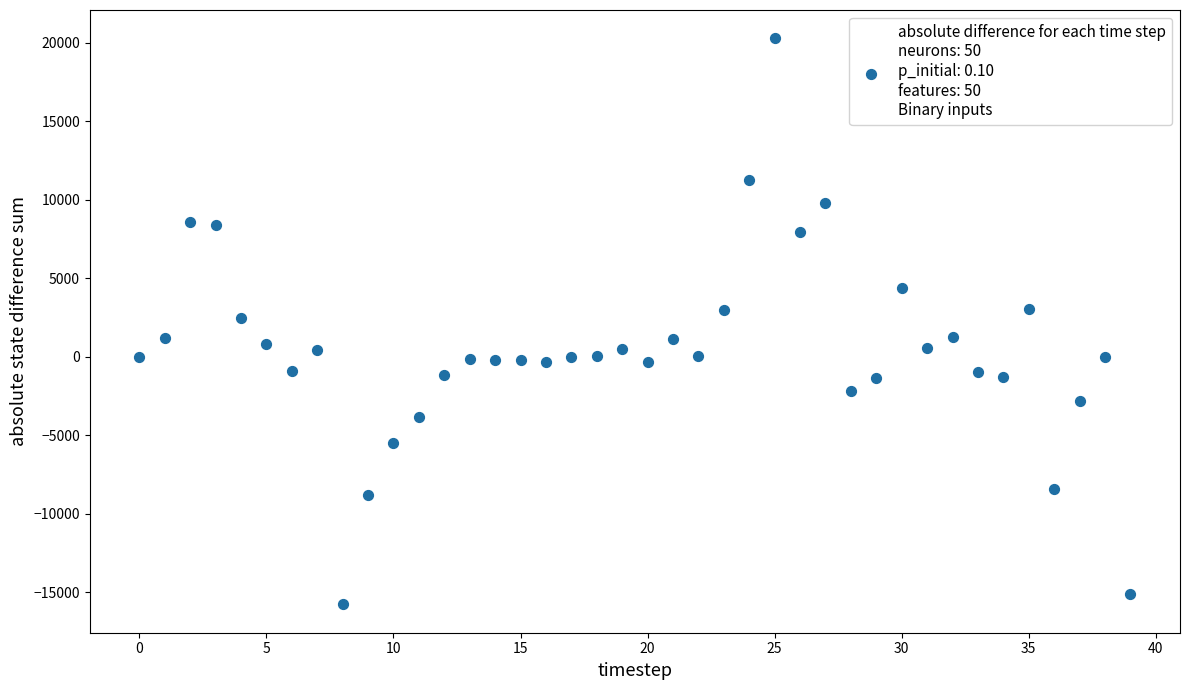

What is the range of Y values (max minus min)?

36071